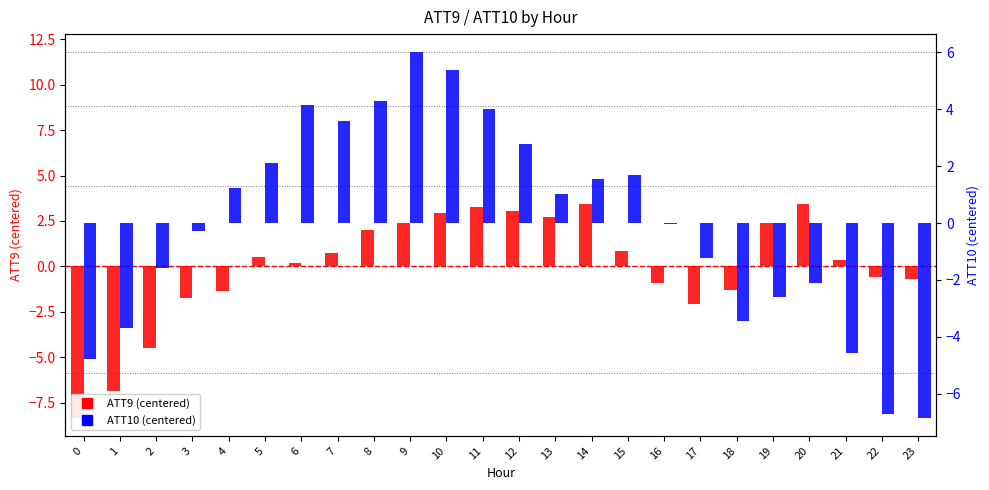

How many values in ATT10 (centered) are above zero?

12